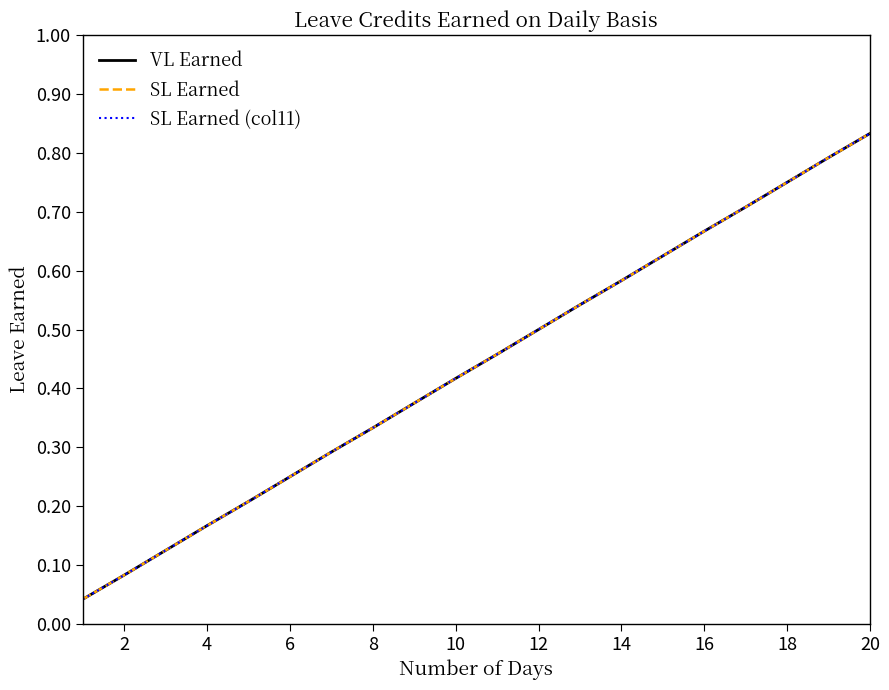

Which series has the largest range (max minus min)?

VL Earned